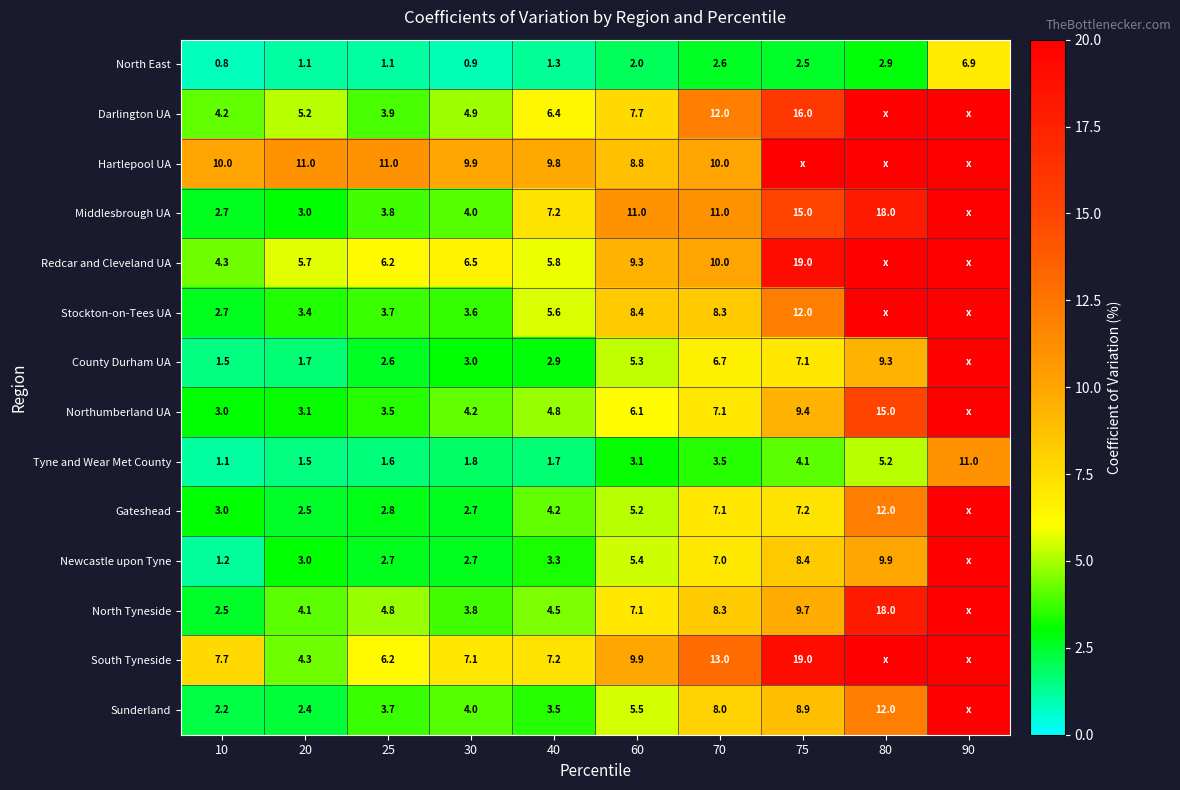

Is it true that Northumberland UA equals 2.2 at 30?

False